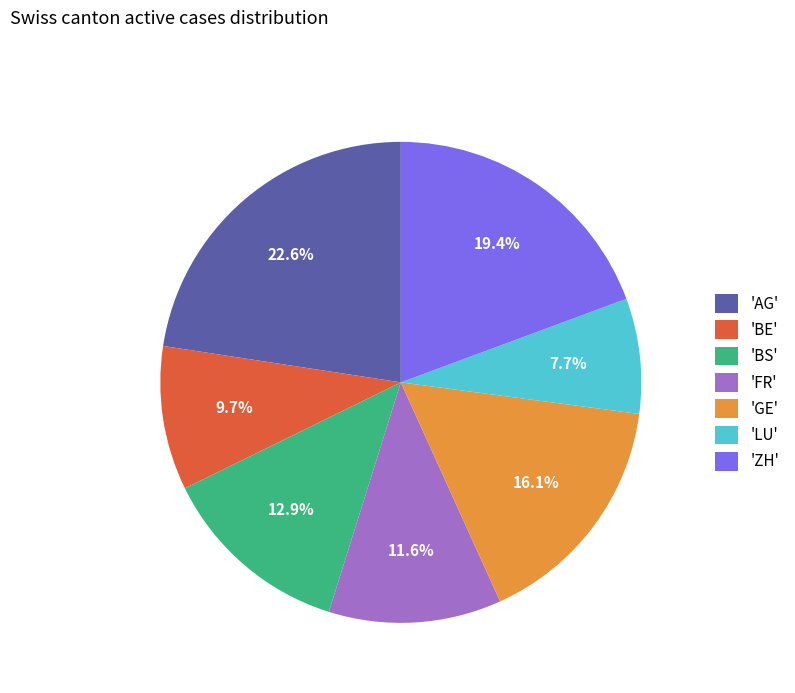

How many slices are in this pie chart?

7